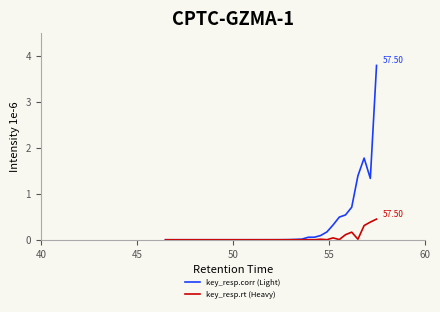

Which series has the widest spread of values?

key_resp.corr (Light)